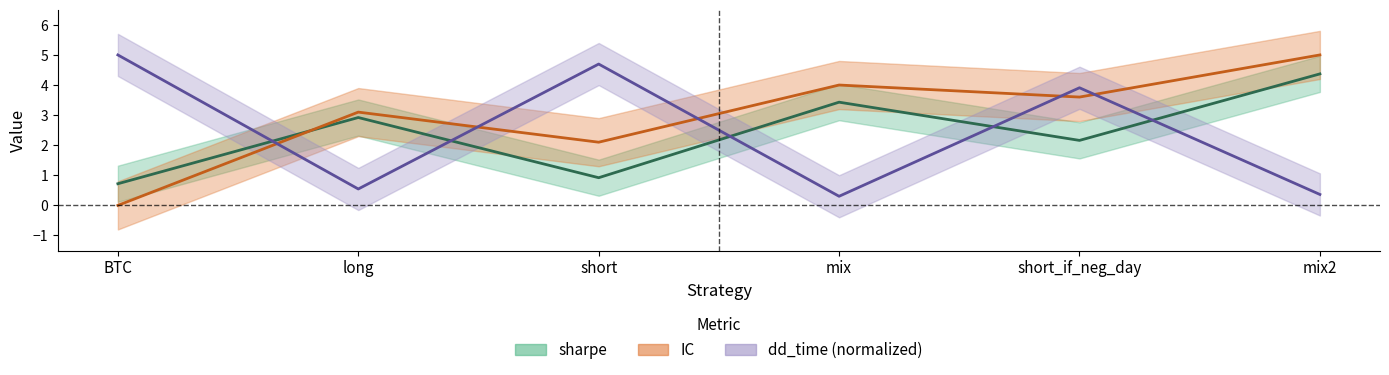

At which category does sharpe reach its first local peak?

long